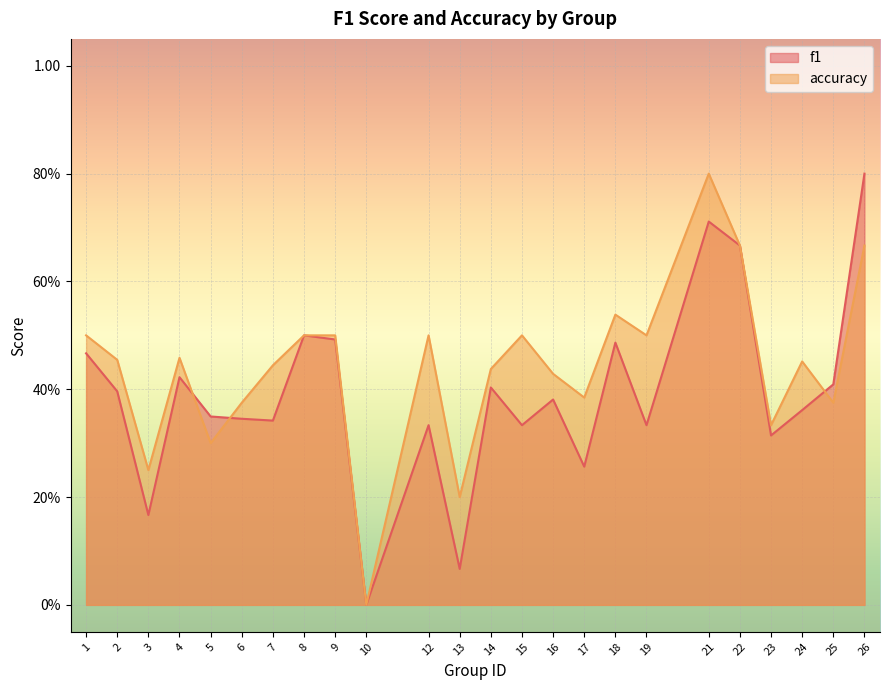

Reading left to right, transcribe all the data shown in this chart.

f1: 0.5	0.4	0.2	0.4	0.3	0.3	0.3	0.5	0.5	0.0	0.3	0.1	0.4	0.3	0.4	0.3	0.5	0.3	0.7	0.7	0.3	0.4	0.4	0.8
accuracy: 0.5	0.5	0.2	0.5	0.3	0.4	0.4	0.5	0.5	0.0	0.5	0.2	0.4	0.5	0.4	0.4	0.5	0.5	0.8	0.7	0.3	0.5	0.4	0.7